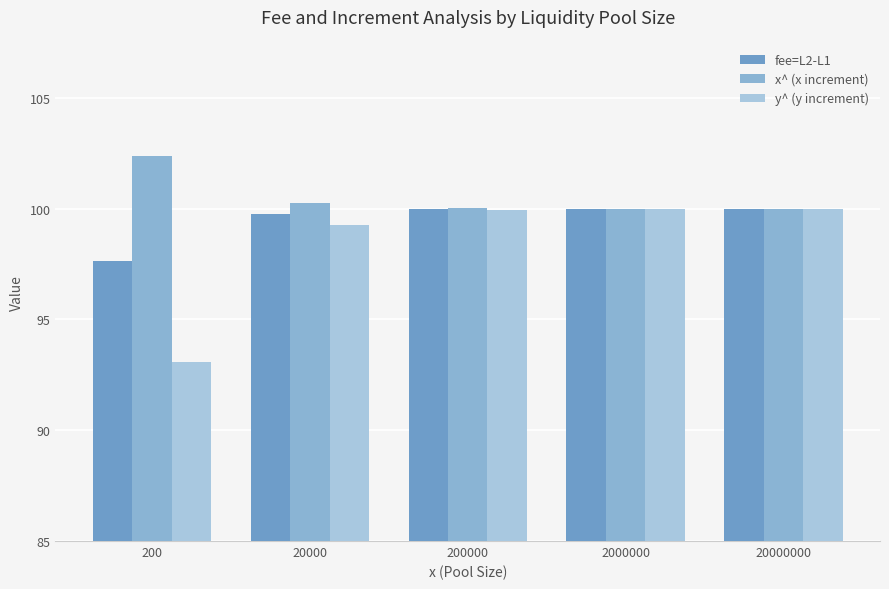

List the series in order of their peak value, lowest first.

y^ (y increment), fee=L2-L1, x^ (x increment)